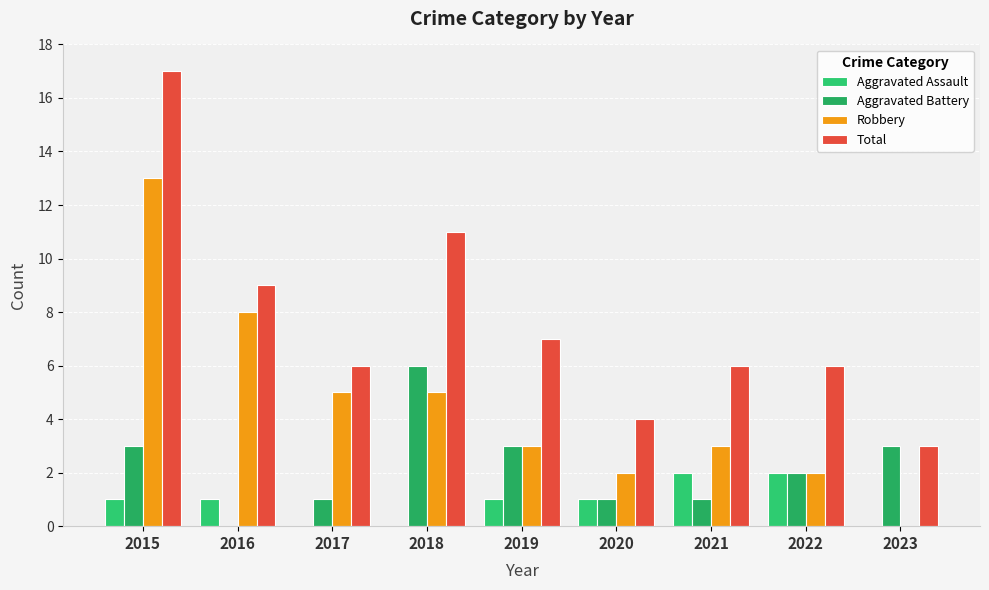

Read the Aggravated Battery value at 2018.

6